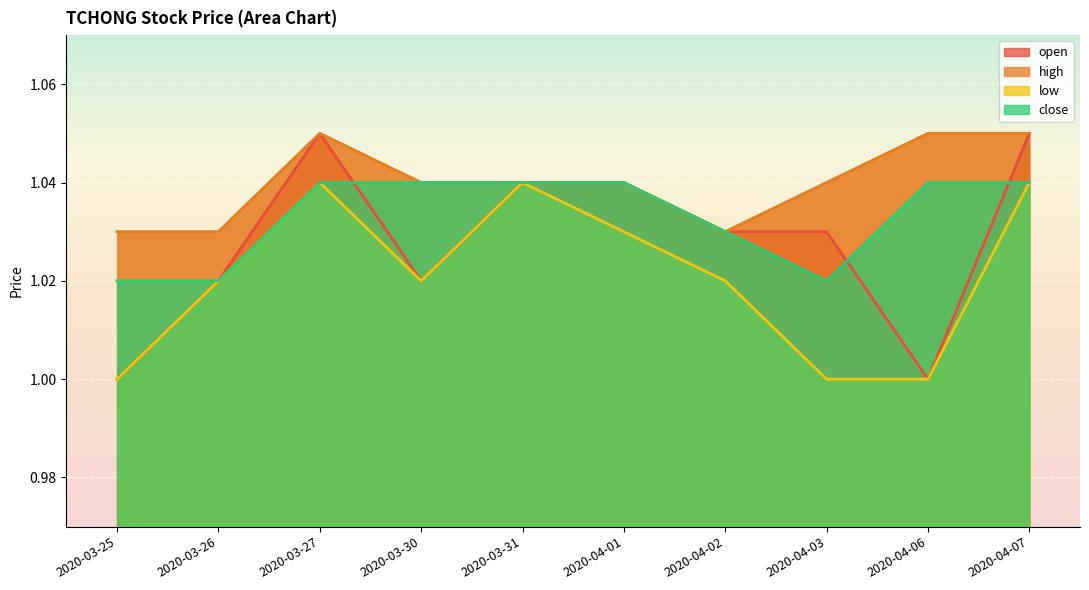

Rank the series at 2020-04-01 from lowest to highest value.

low, open, high, close